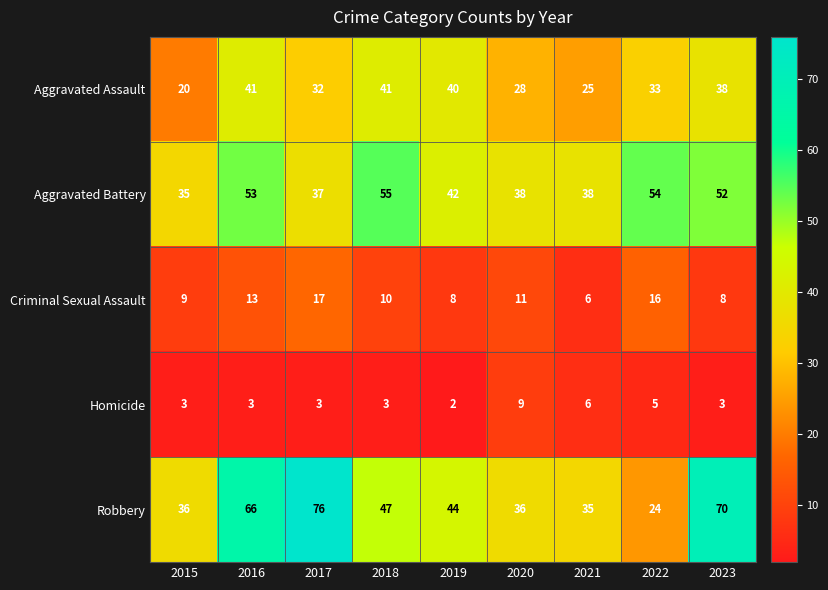

Which category has the highest value across all series?

2017